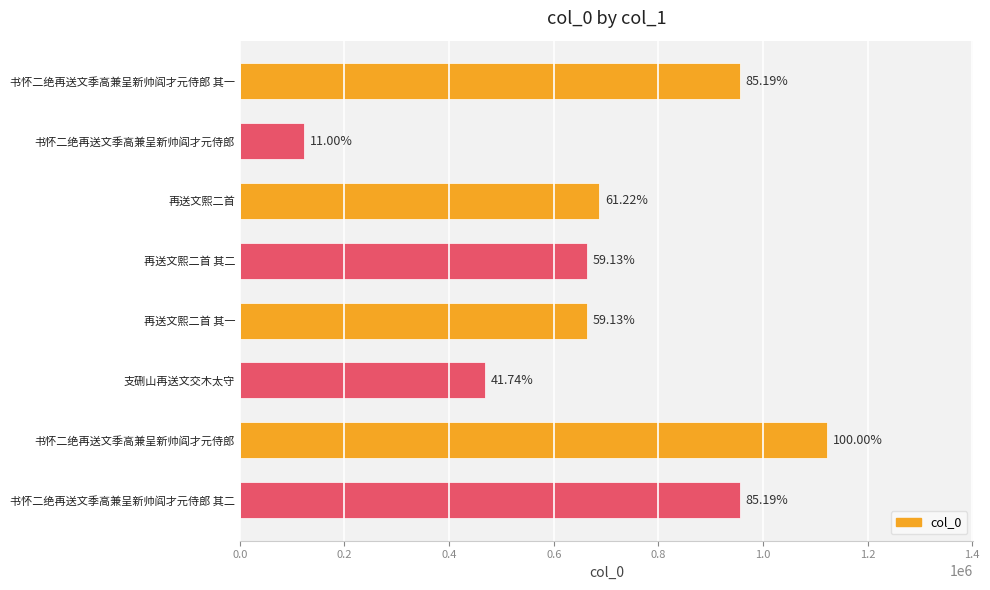

Does the chart contain any negative values?

No